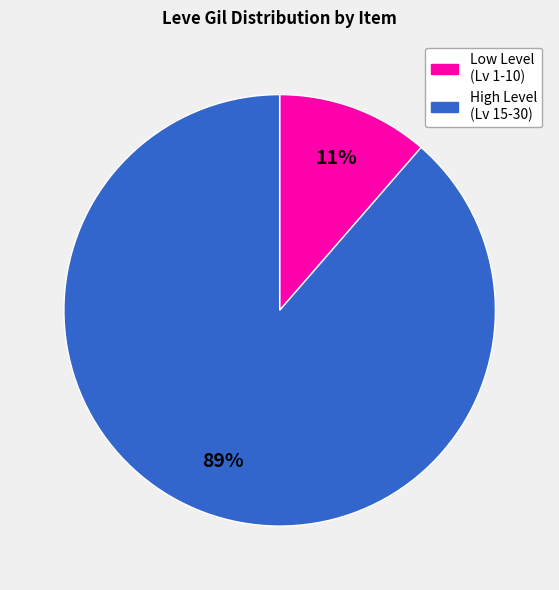

Is there any slice that represents more than half of the pie?

Yes